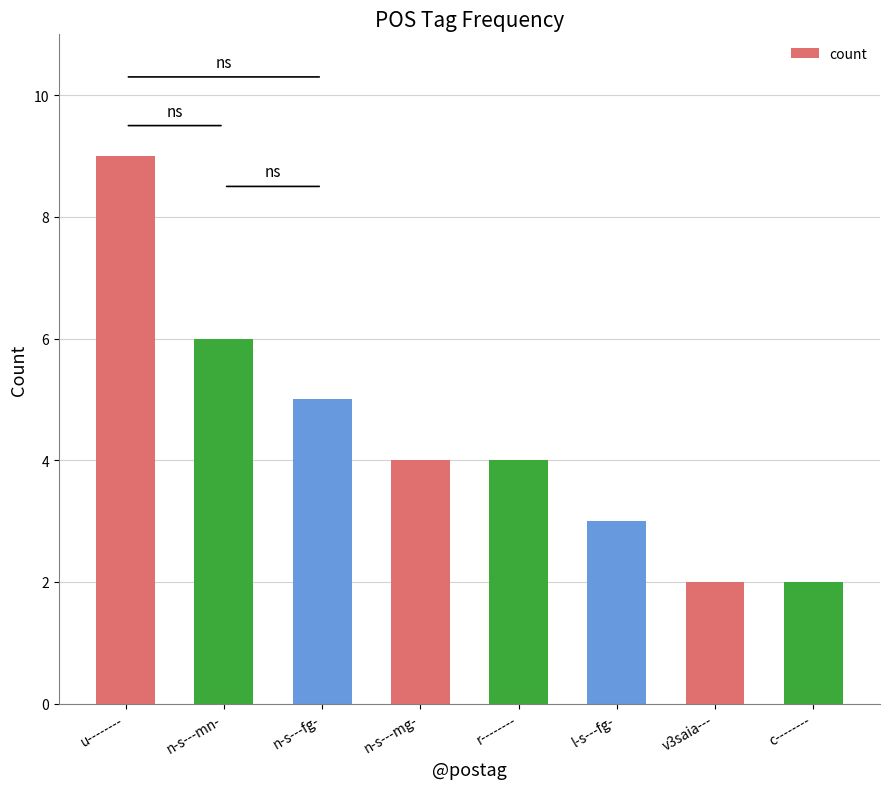

Reading left to right, list all the values displayed in this chart.

u--------=9	n-s---mn-=6	n-s---fg-=5	n-s---mg-=4	r--------=4	l-s---fg-=3	v3saia---=2	c--------=2